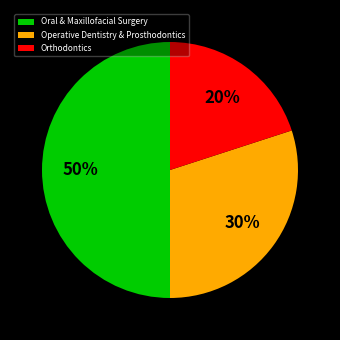

Count the number of slices in the pie.

3